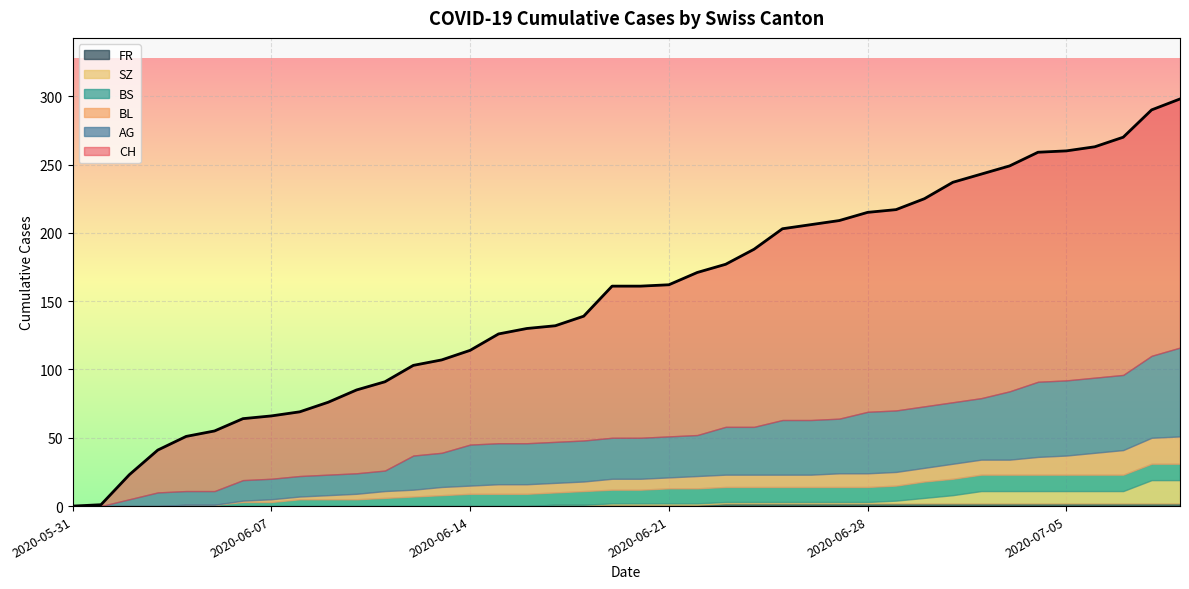

What value does the BS series have at 2020-06-05?

1